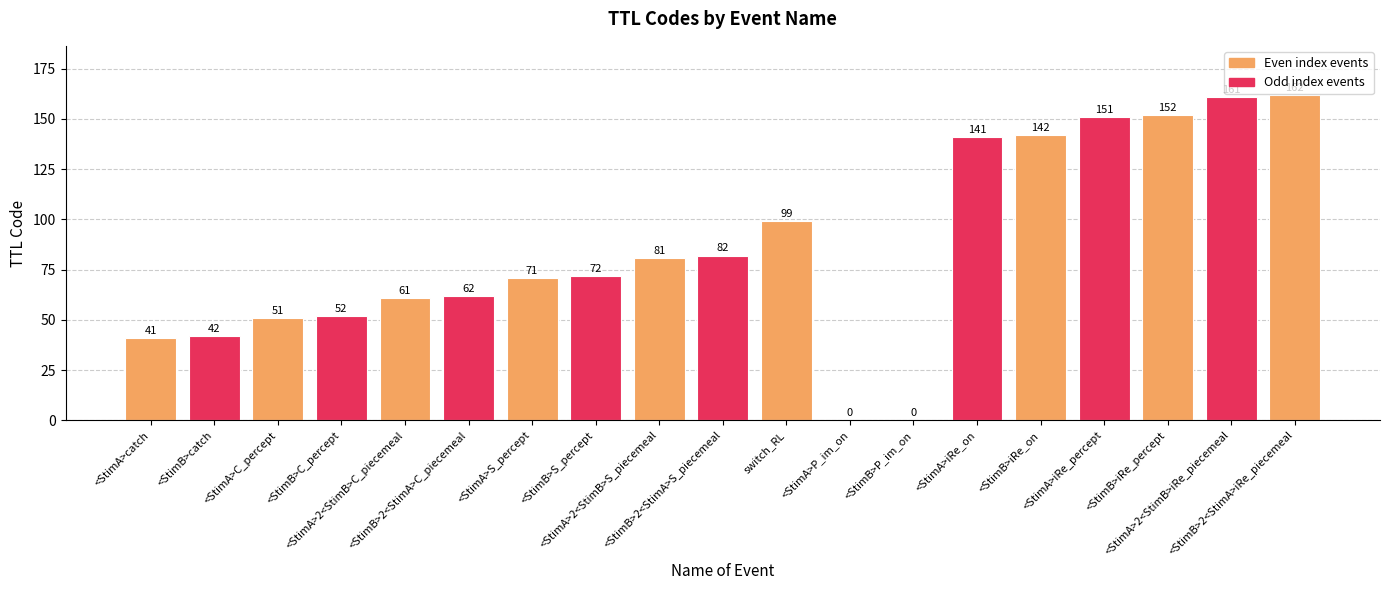

What is the sum of all values?

1623